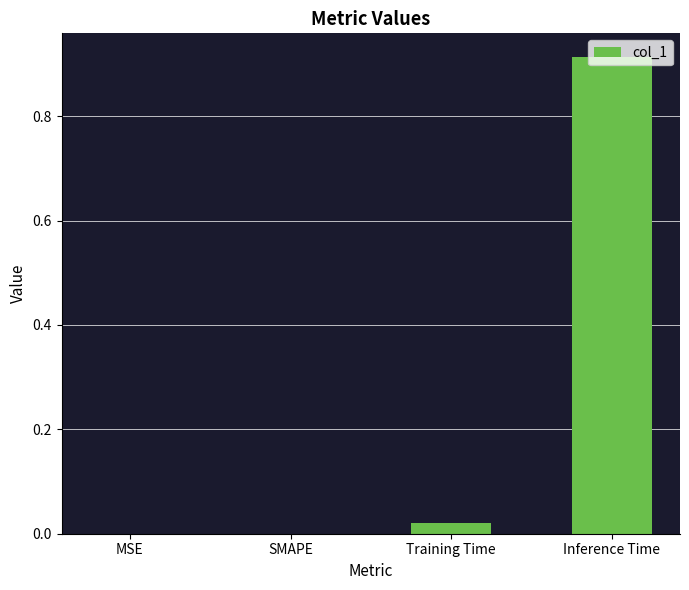

What is the change in value from MSE to Inference Time?

+0.9